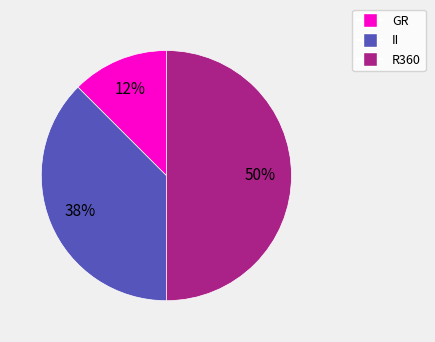

Rank the categories by value from highest to lowest.

R360, II, GR